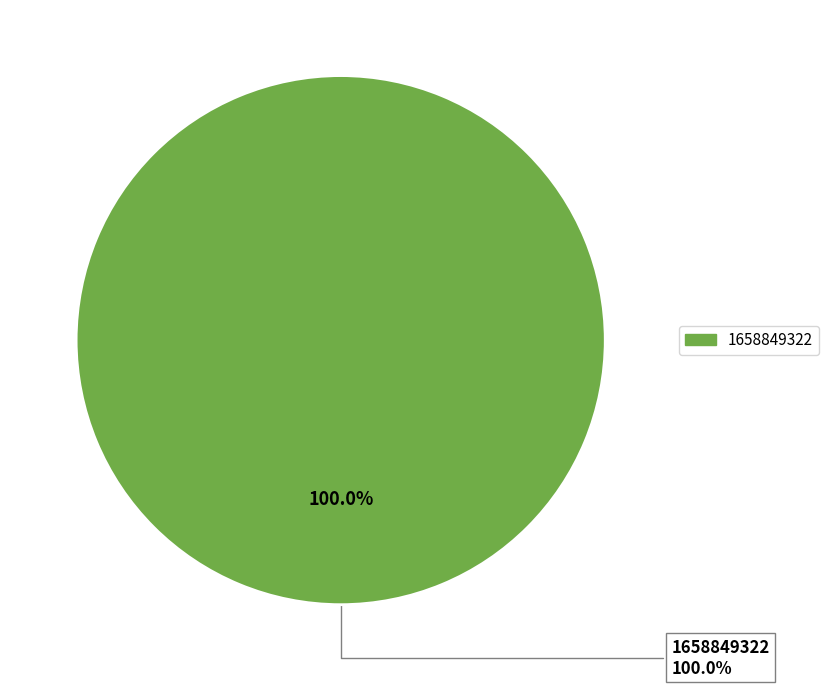

The 1646252580 slice represents 0% of the pie. True or false?

True